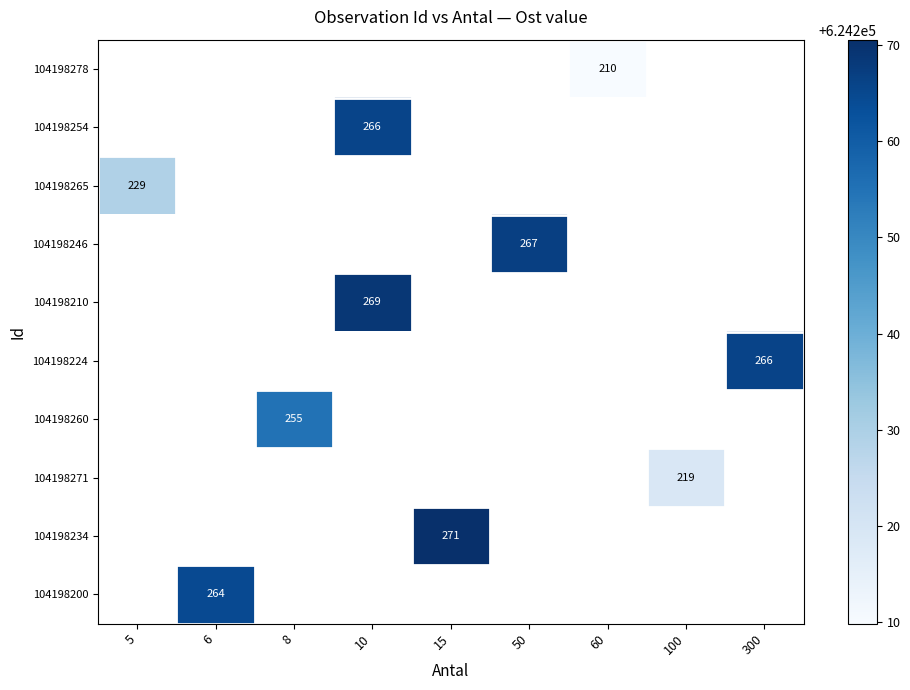

The 104198200 series shows 933651.5 at 6. True or false?

False